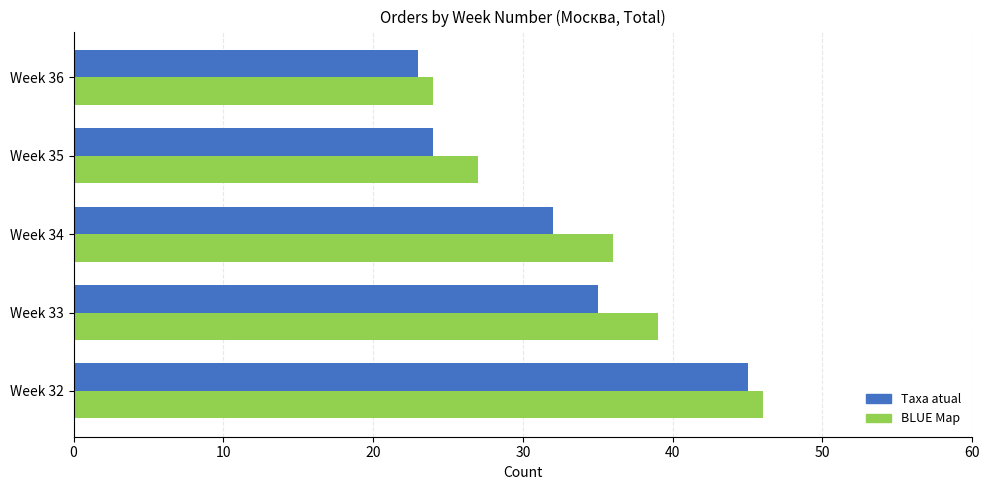

Rank the categories by BLUE Map value from lowest to highest.

Week 36, Week 35, Week 34, Week 33, Week 32